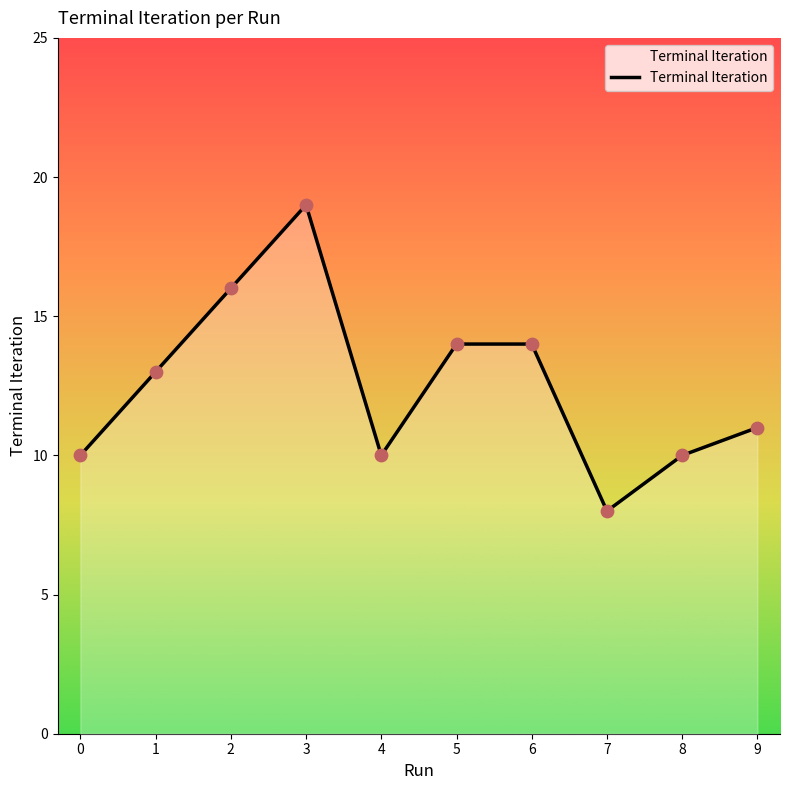

What is the change in value from 4 to 7?

-2